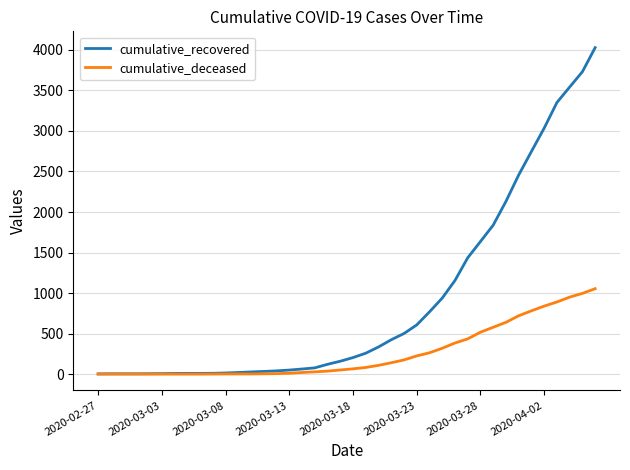

What is the greatest value displayed?

4028